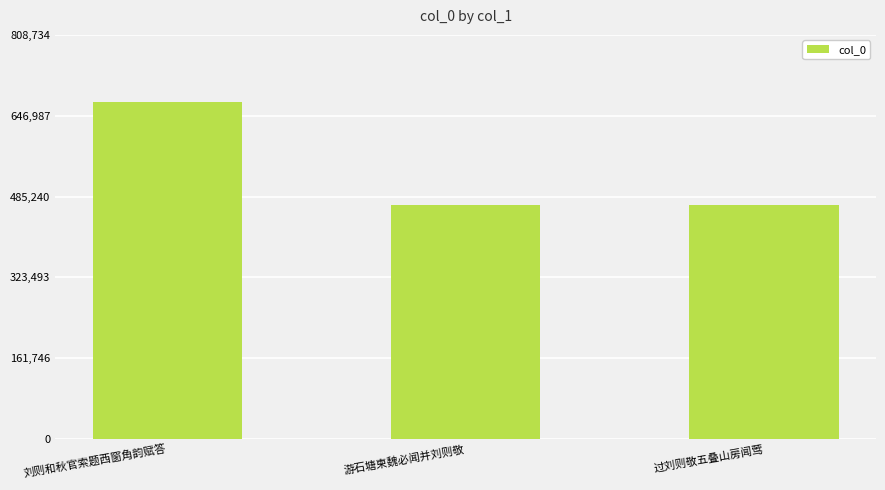

What is the average value?

536917